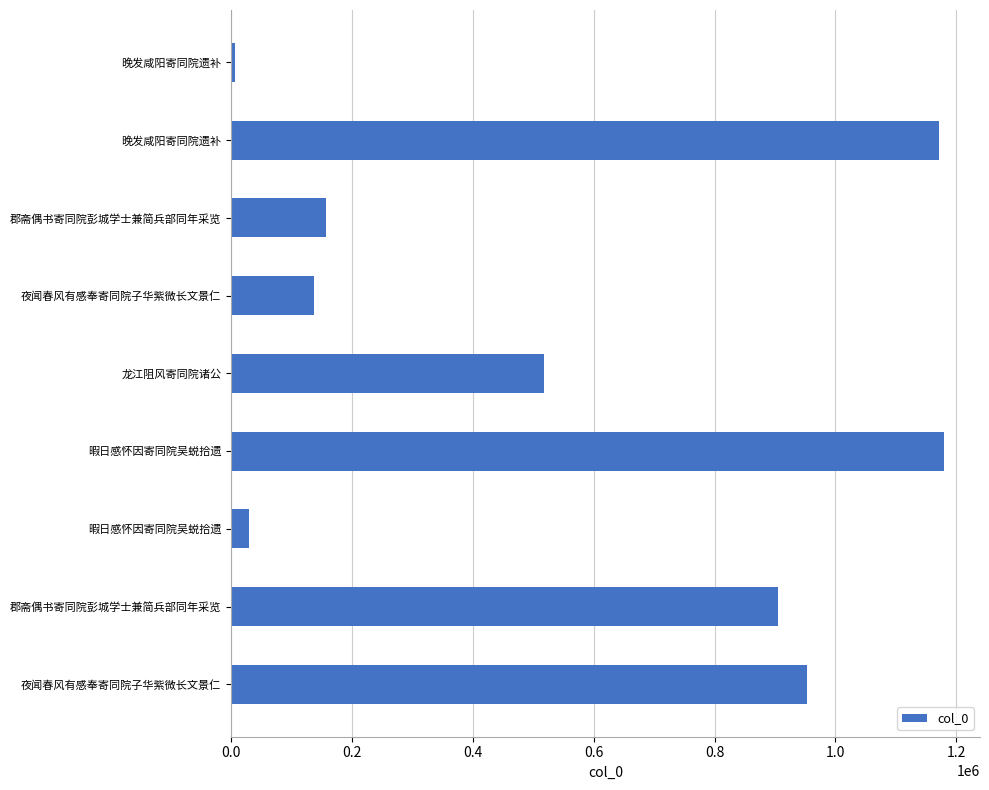

How many data points are less than 517443?

4